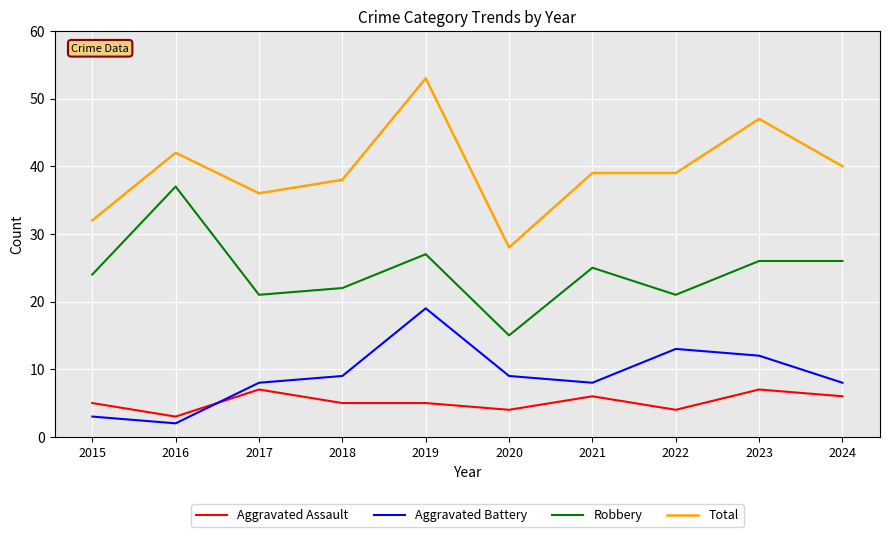

How many interior local peaks does the Aggravated Battery series have?

2